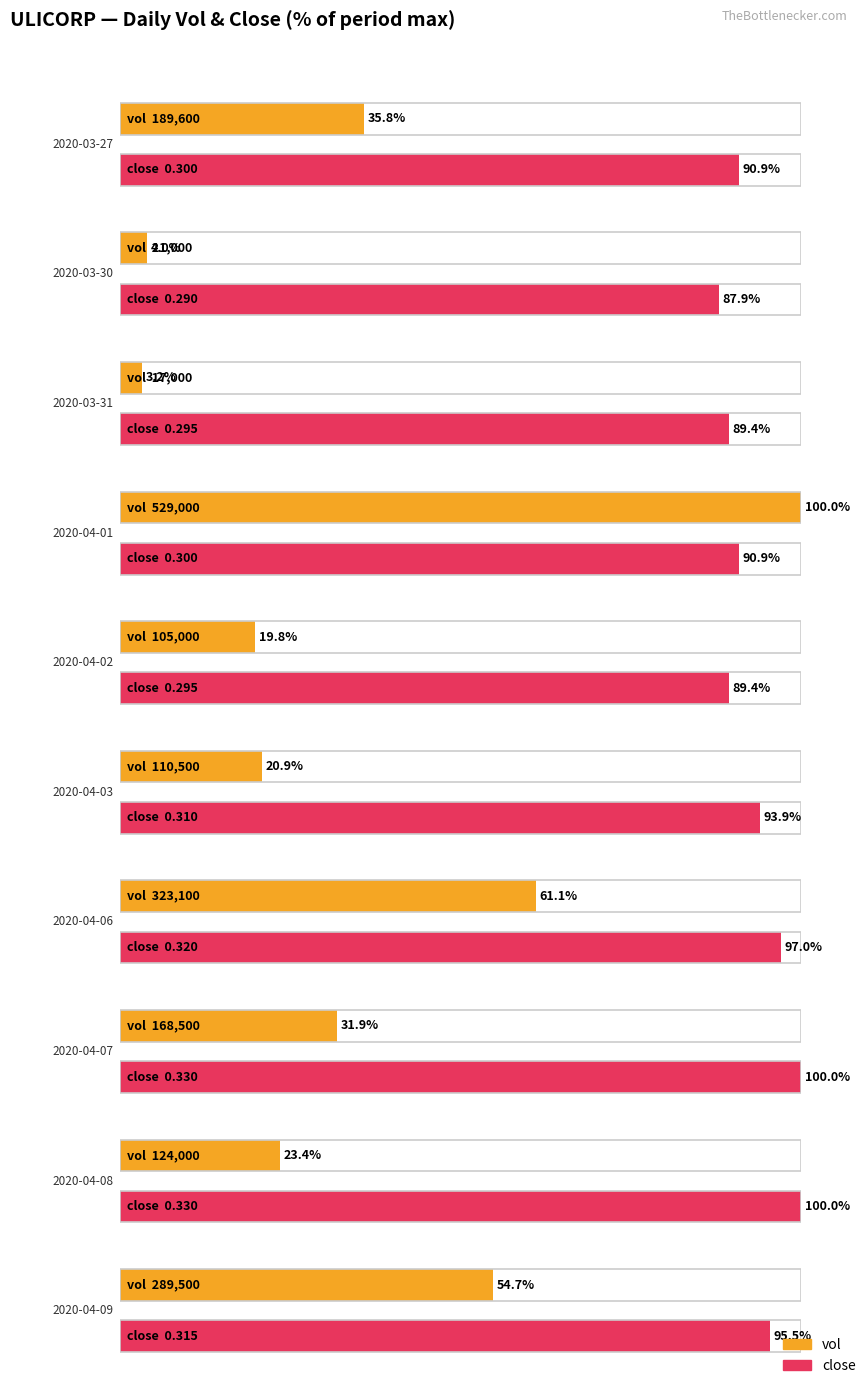

Rank the series by their average value, from highest to lowest.

vol, close